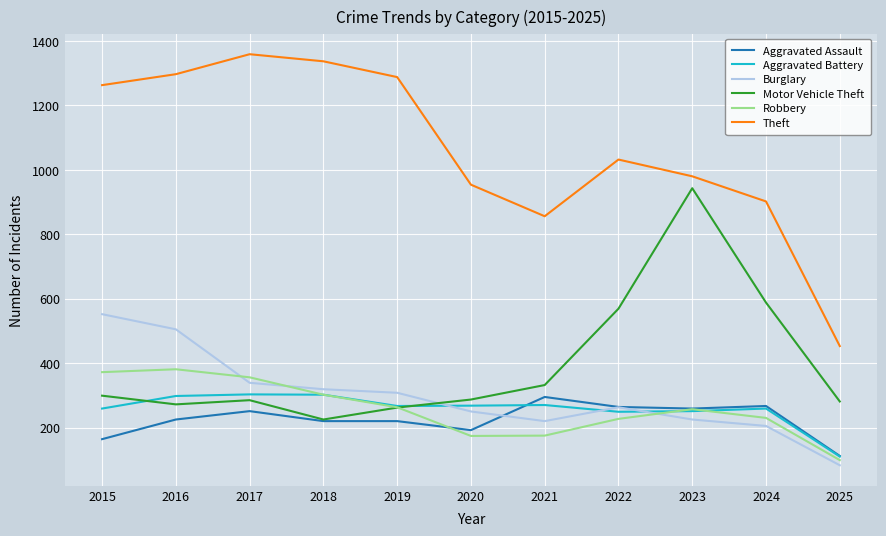

What is the average value of the Burglary series?

297